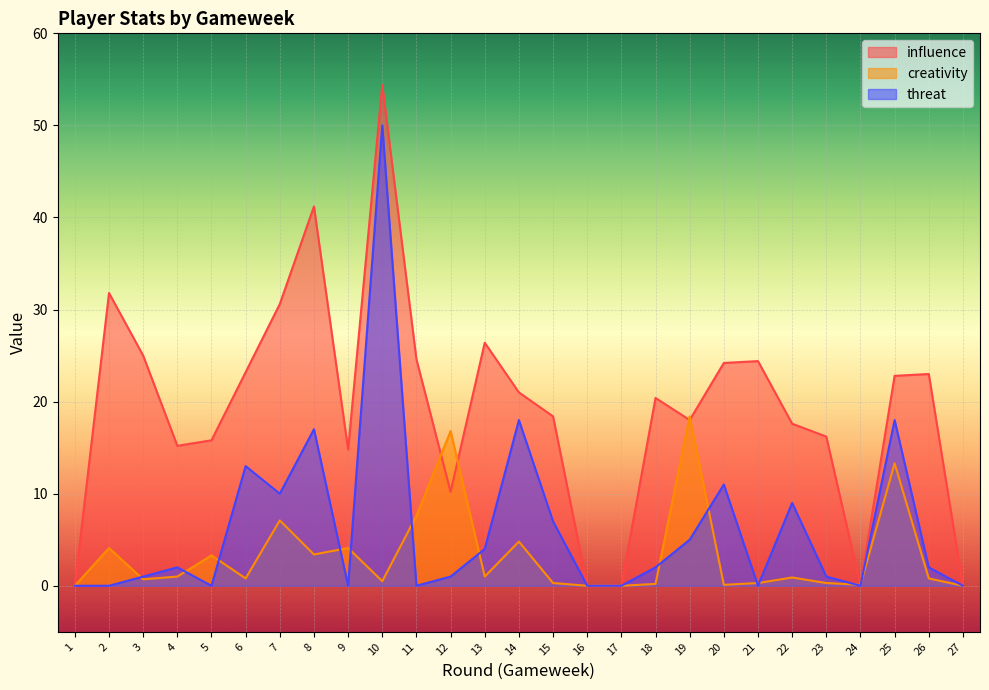

At which label does influence first exceed 20?

2